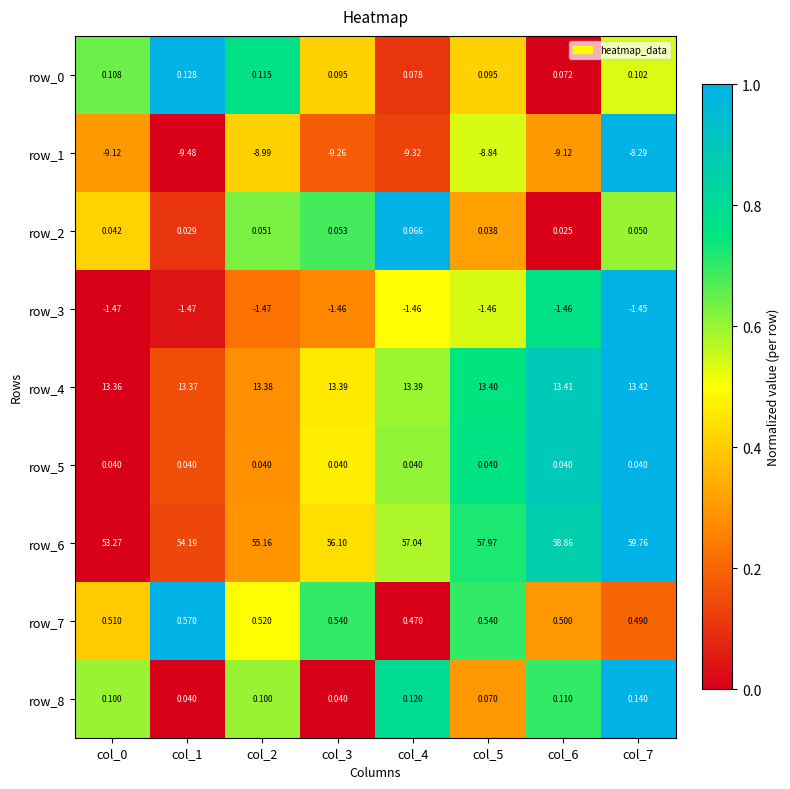

At which category does the chart reach its minimum across all series?

col_1